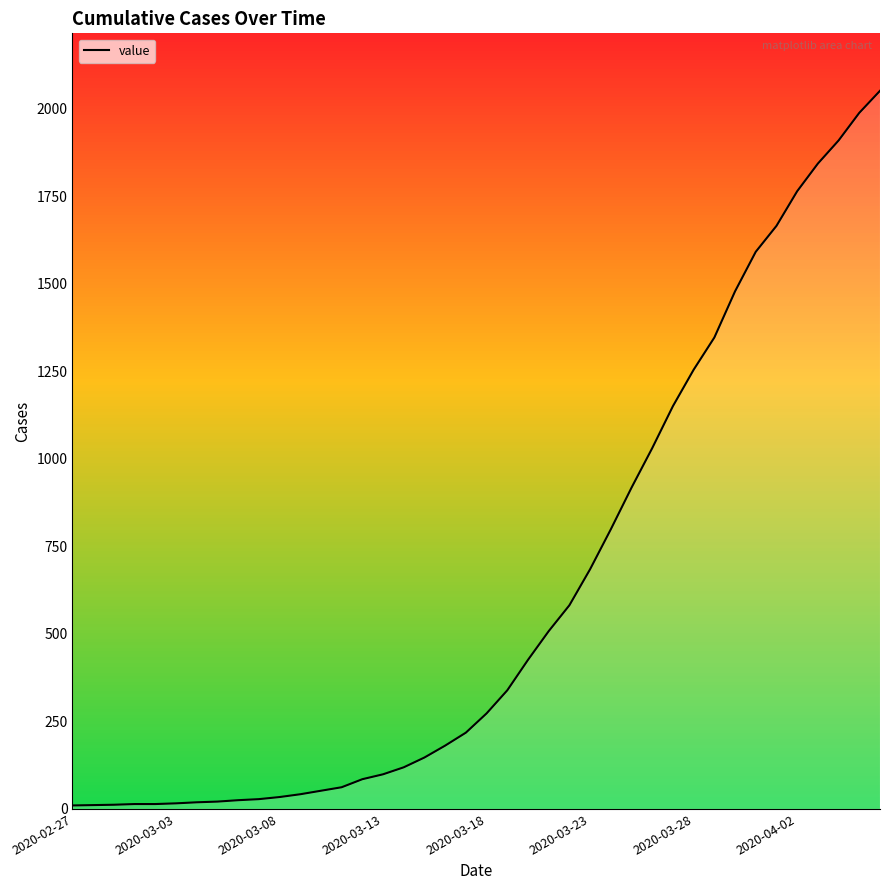

Count the number of data series in this chart.

1